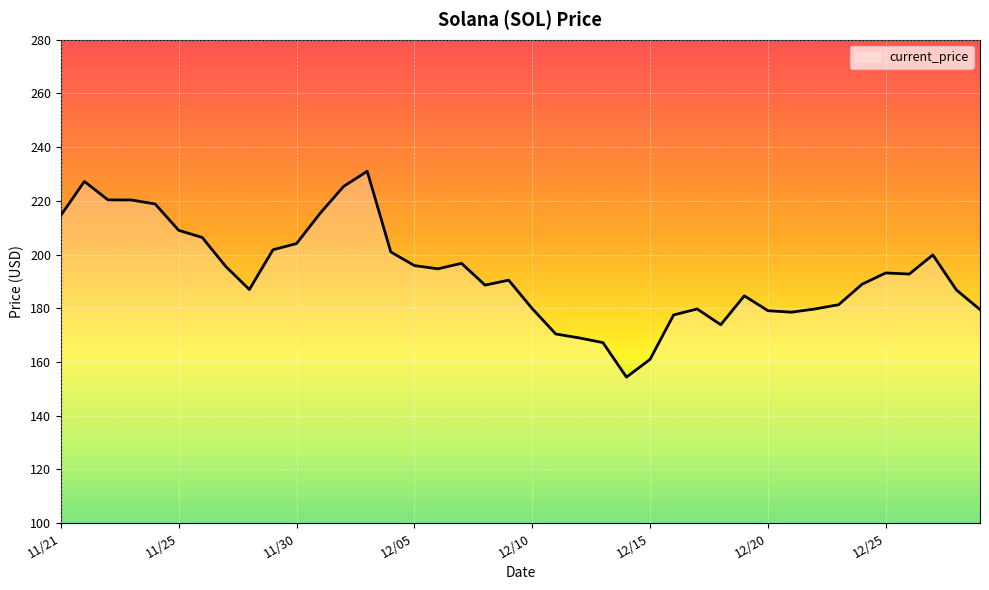

What is the maximum value shown in the chart?

231.0